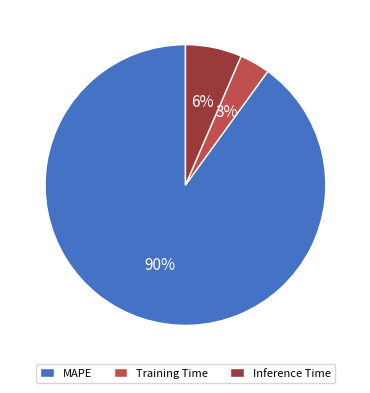

How many segments does this pie chart have?

3